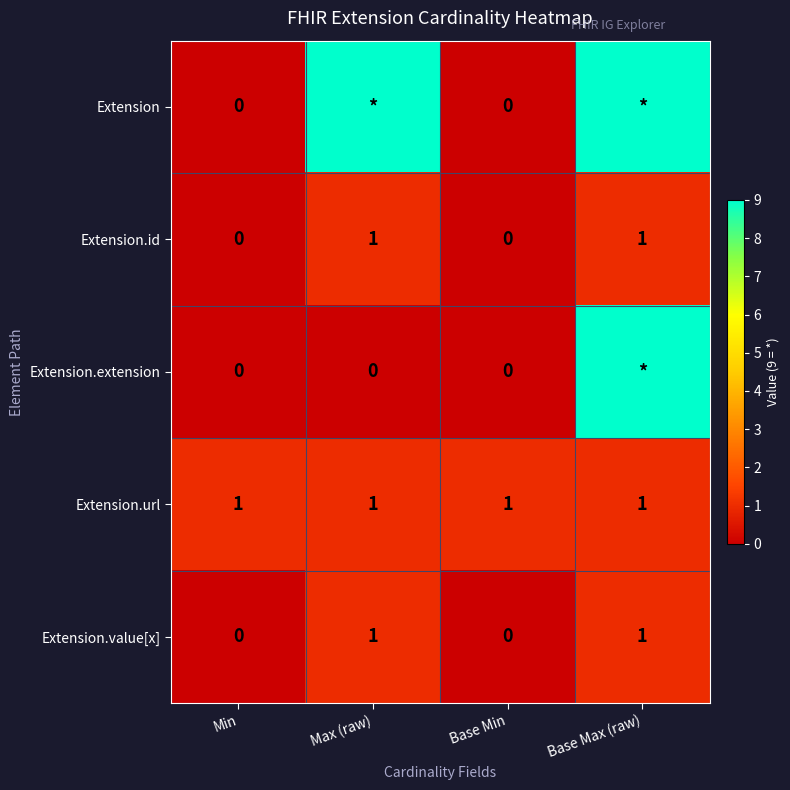

How many data points does each series have?

4